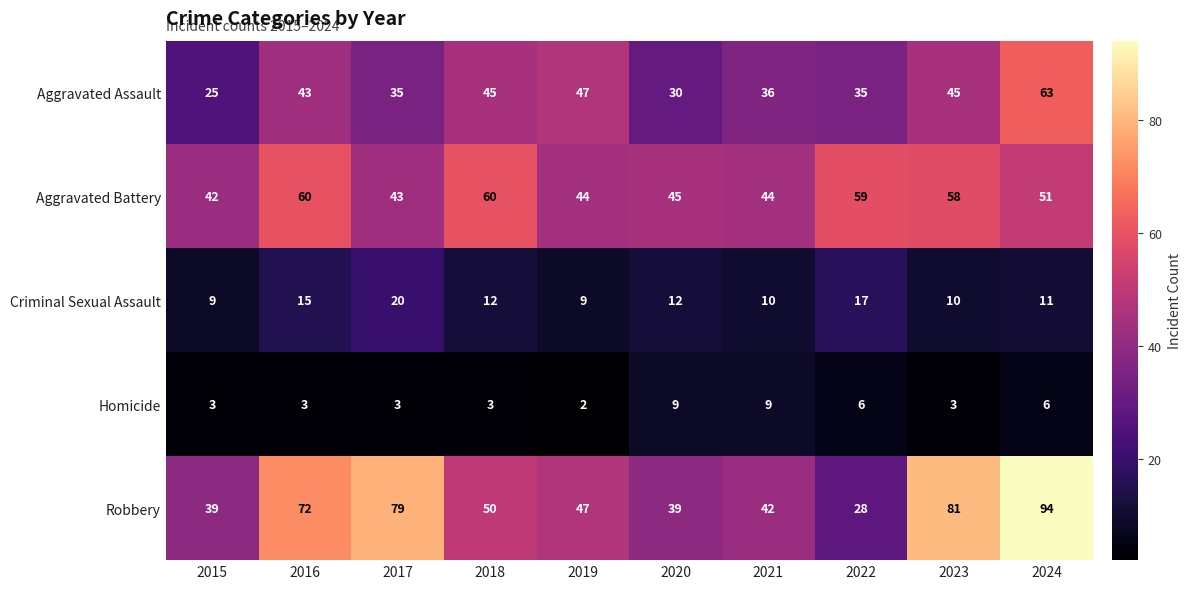

Is it true that Criminal Sexual Assault equals 14 at 2017?

False